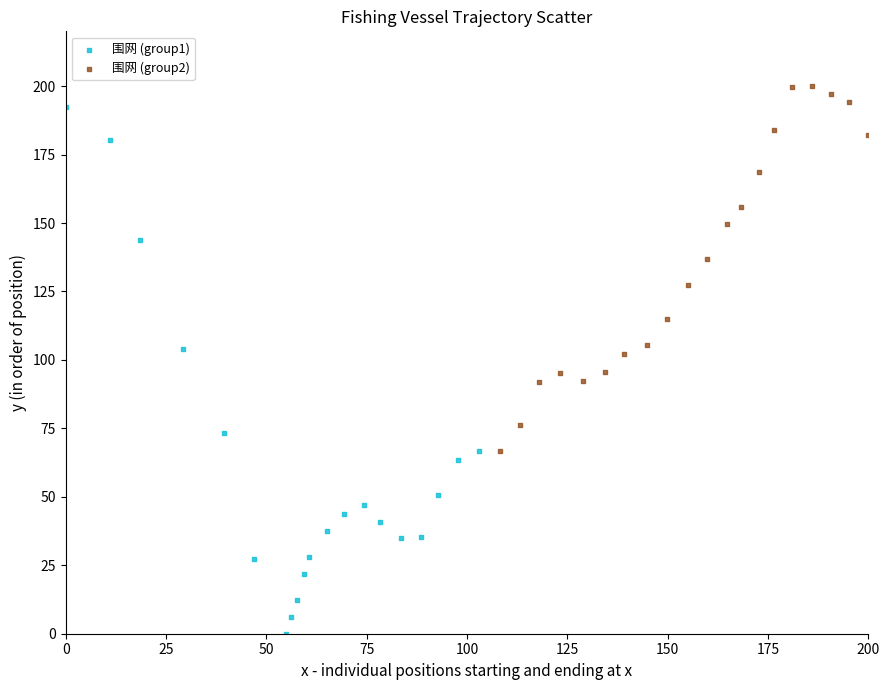

Which series has the largest Y range (max minus min)?

围网 (group1)